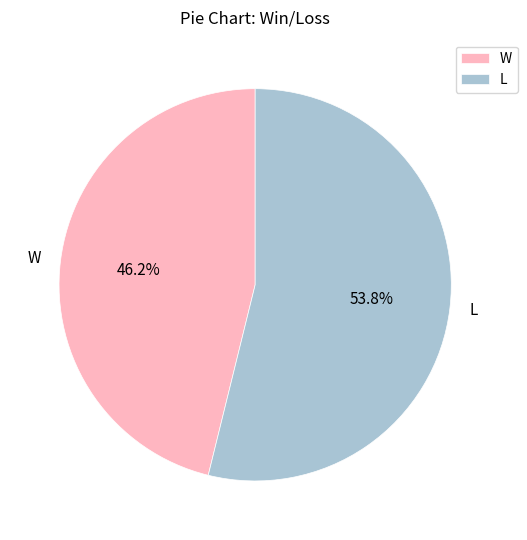

What is the ratio of the value at W to the value at L?

0.9